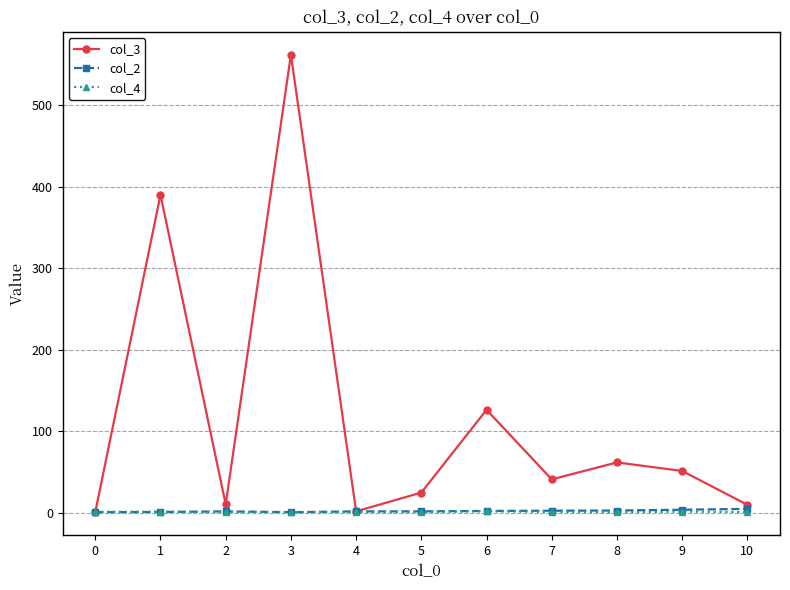

Between which two adjacent categories do col_4 and col_2 first intersect?

1 and 2